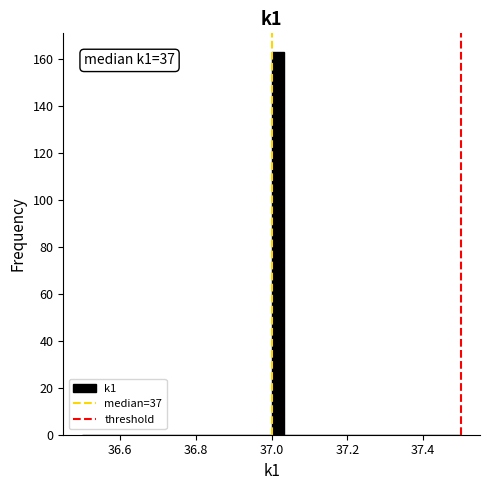

Read against the x-axis, roughly where is the centre of the tallest bar?

37.02